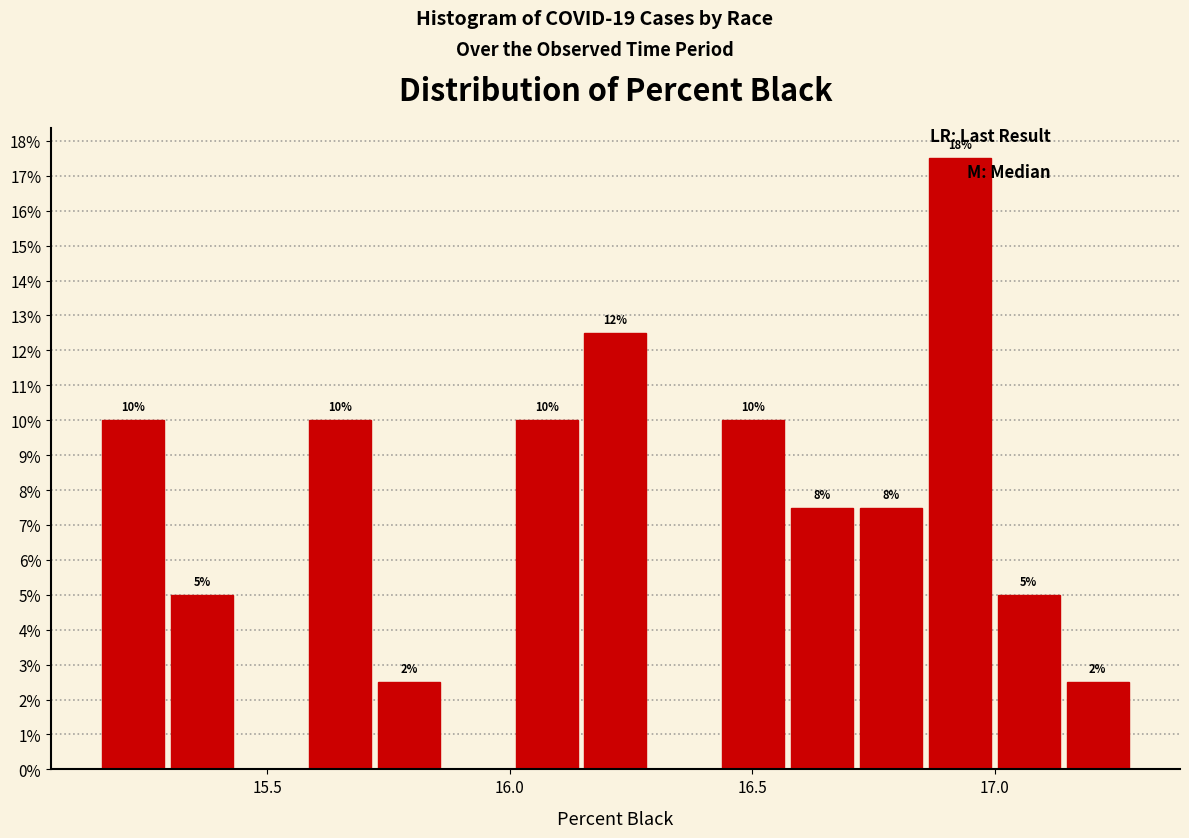

Read against the x-axis, roughly where is the centre of the tallest bar?

16.95